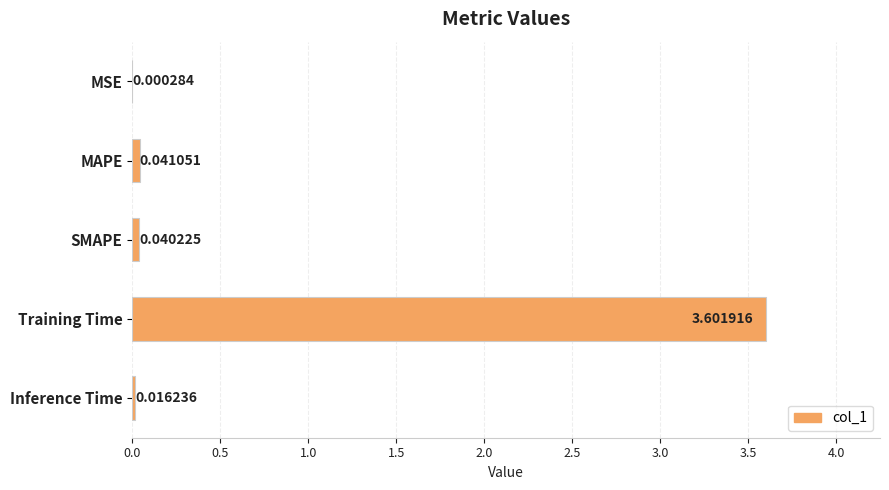

Between MSE and SMAPE, which is larger?

SMAPE